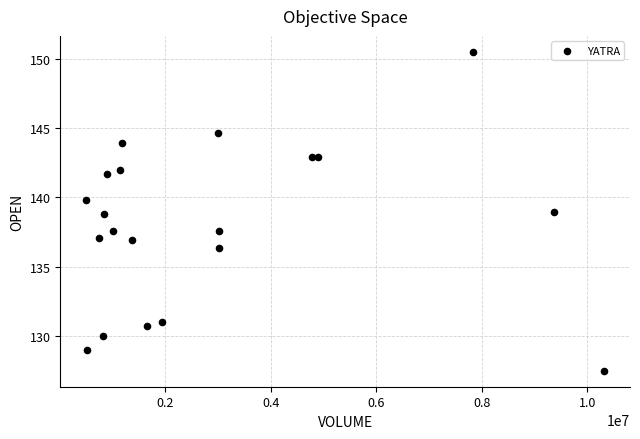

What is the range of X values (max minus min)?

9819040.0